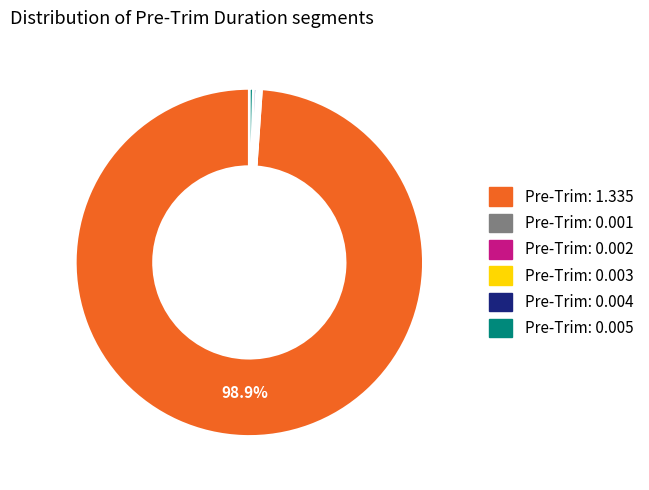

Is there any slice that represents more than half of the pie?

Yes